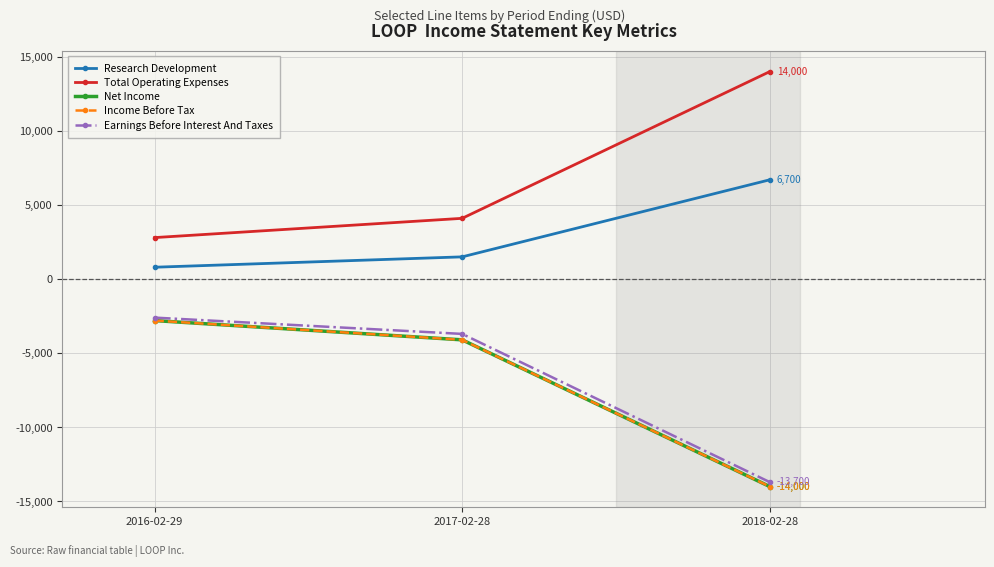

How many Income Before Tax values are between -14000 and -2800?

3